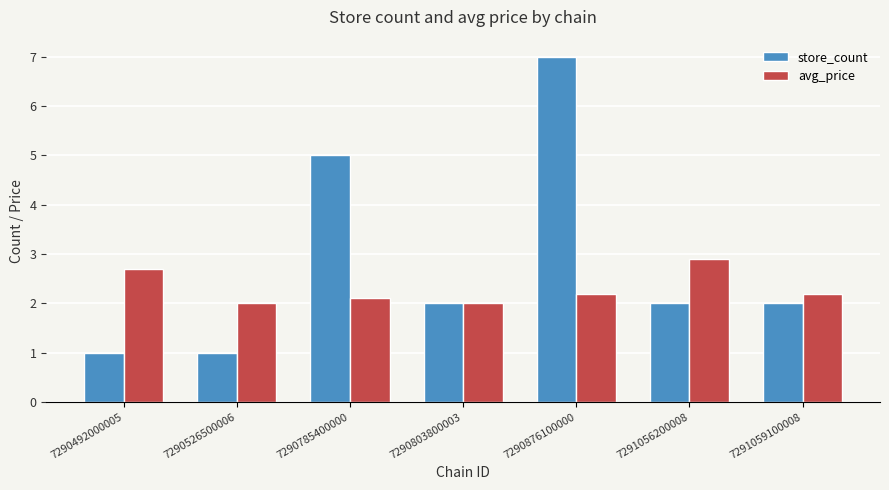

What is the difference between the second highest and second lowest values in the store_count series?

4.0